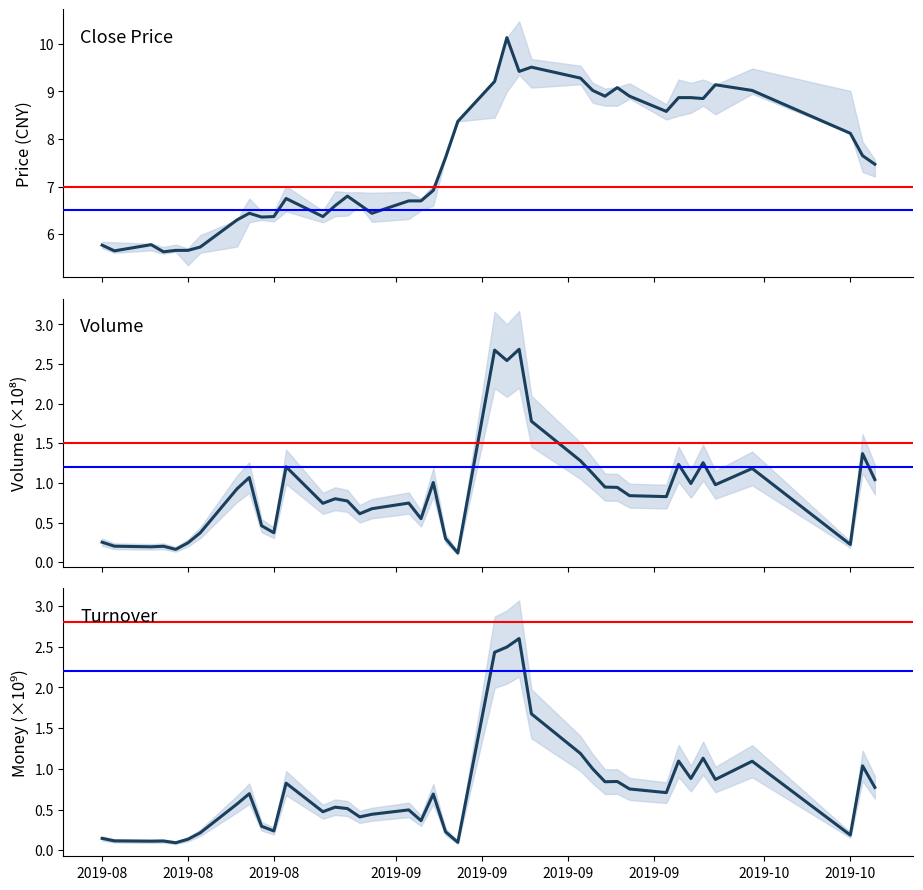

The value of close at 31 is 5.1. True or false?

False